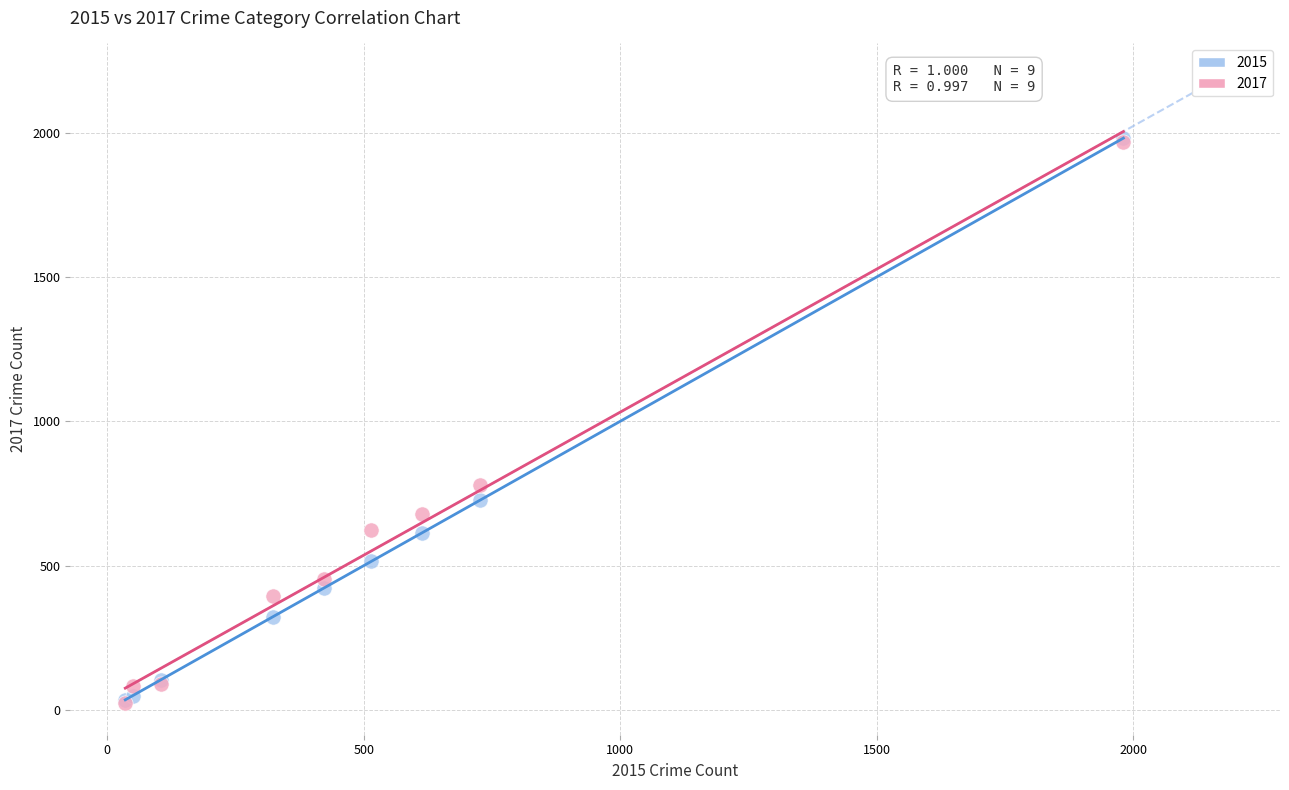

Across all series, what Y value is closest to 1002?

780